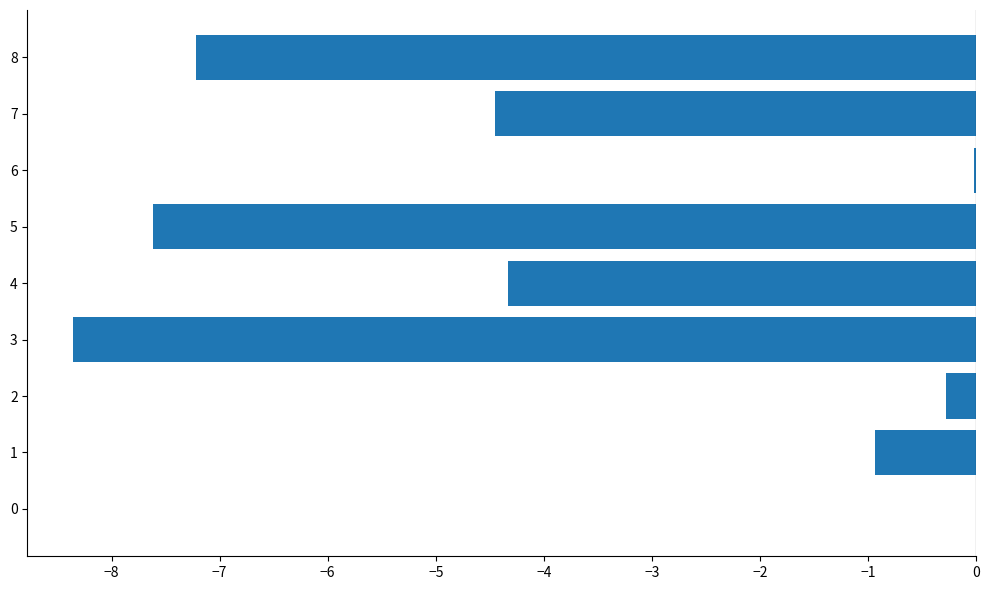

The value at 4 is -6.7. True or false?

False